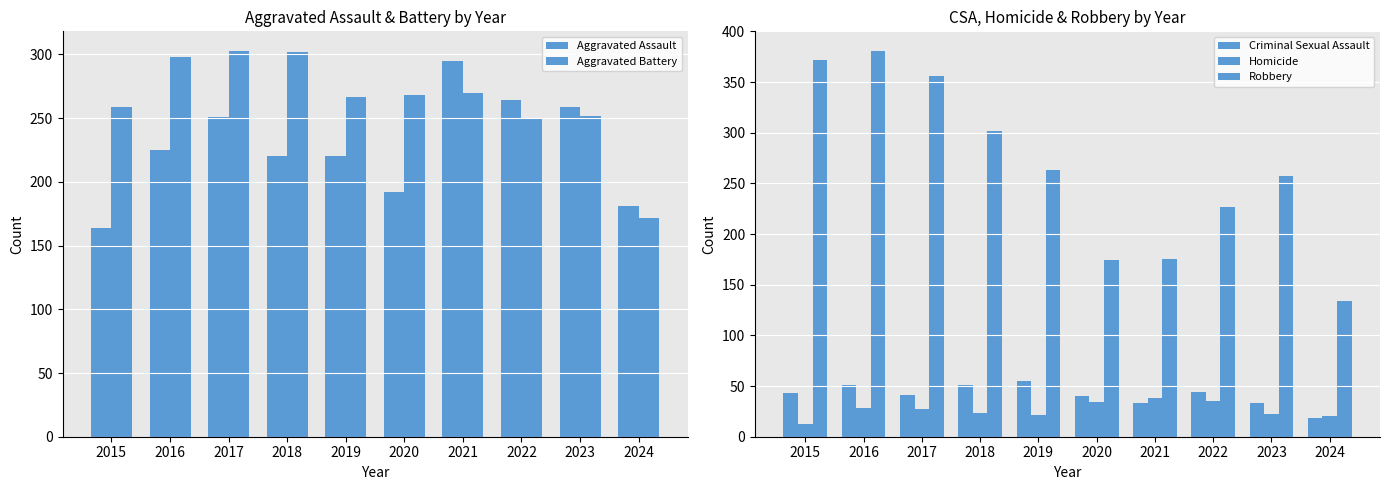

Which series has the widest spread of values?

Robbery